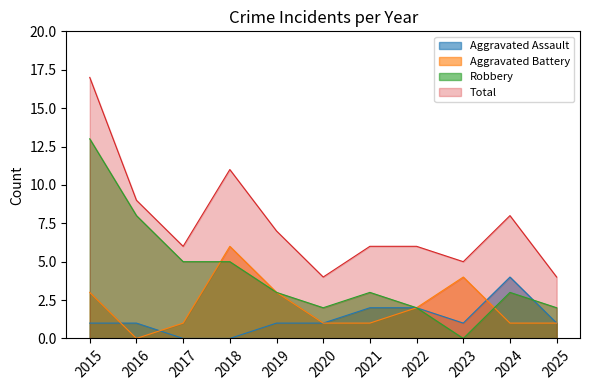

At which label does Aggravated Battery first exceed 1?

2015